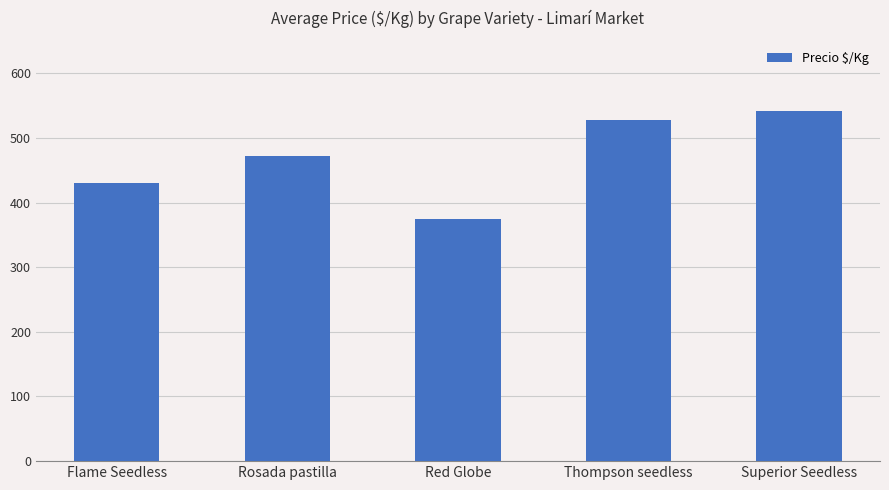

True or false: the data shows 958 at Superior Seedless.

False